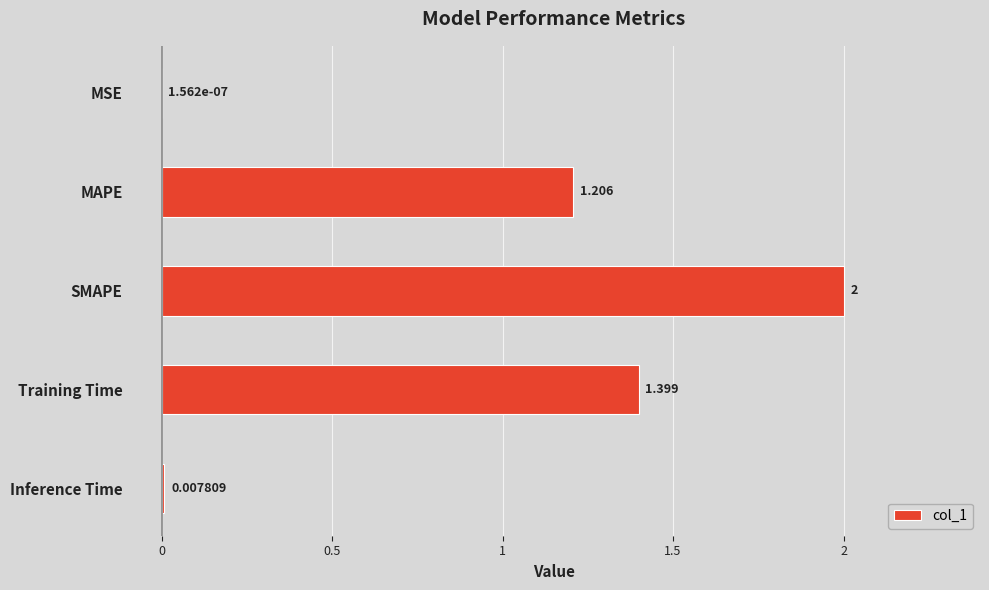

Which category has the highest value across all series?

SMAPE